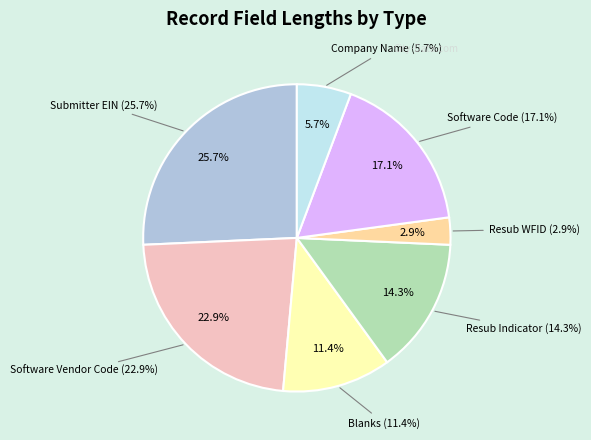

Rank the categories by value from lowest to highest.

Resub WFID, Company Name, Blanks, Resub Indicator, Software Code, Software Vendor Code, Submitter EIN